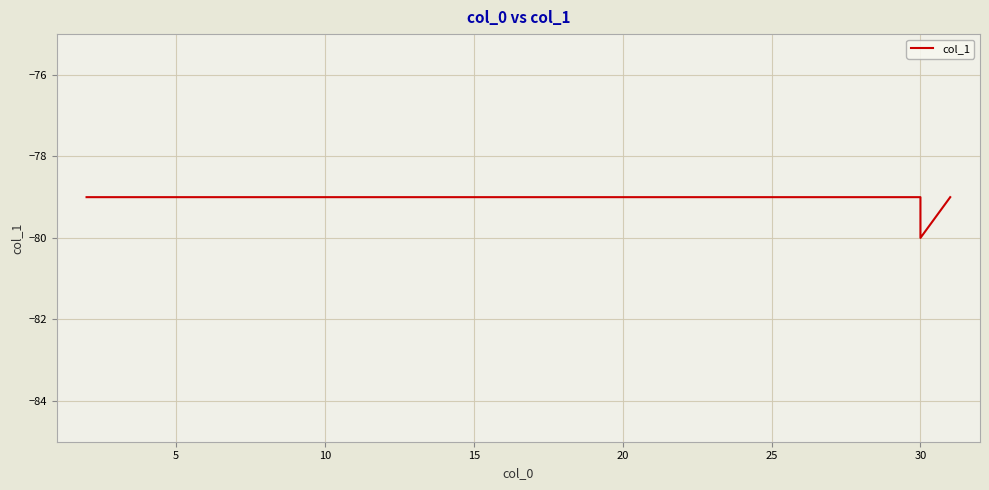

The chart shows a value of -17 at 20. True or false?

False